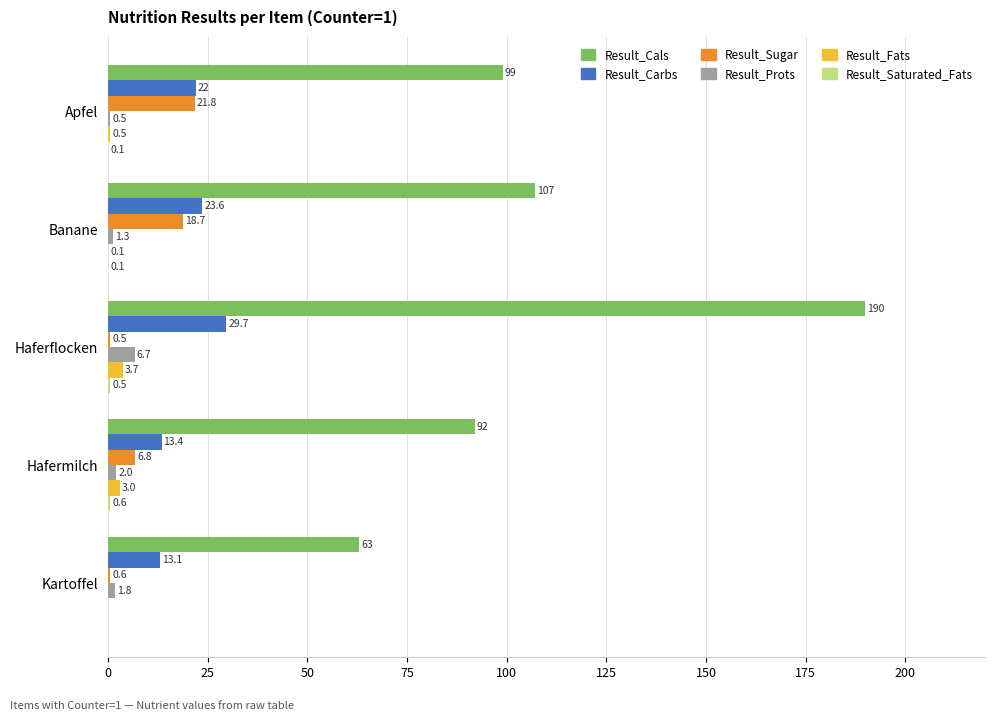

Which series changed the most between Apfel and Haferflocken?

Result_Cals